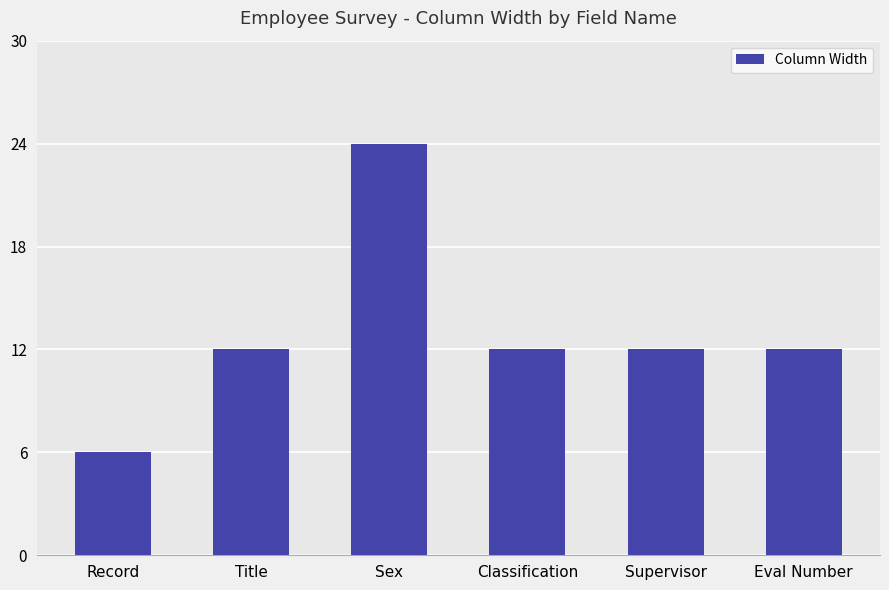

What value does the data have at Classification, to the nearest 5?

10